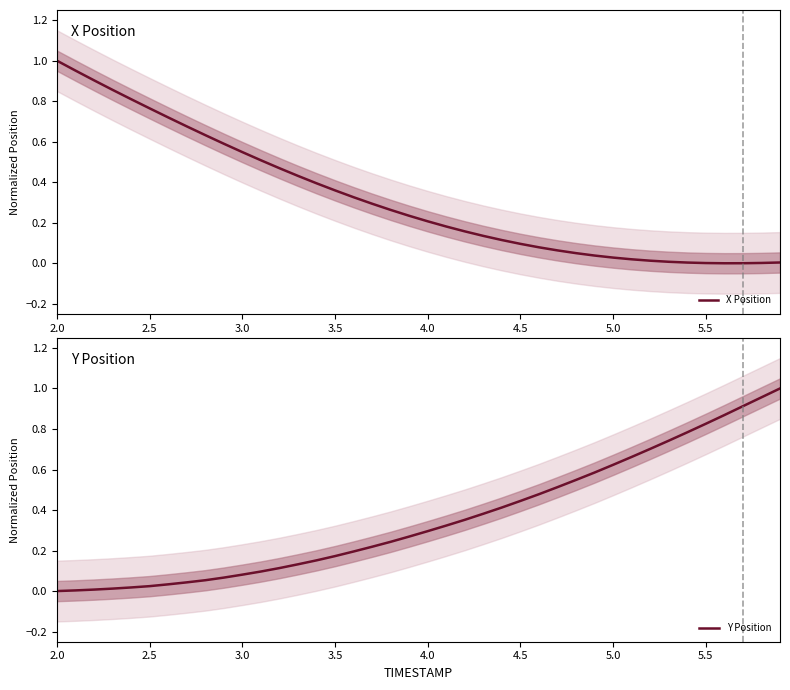

At how many categories does at least one series exceed 0?

40